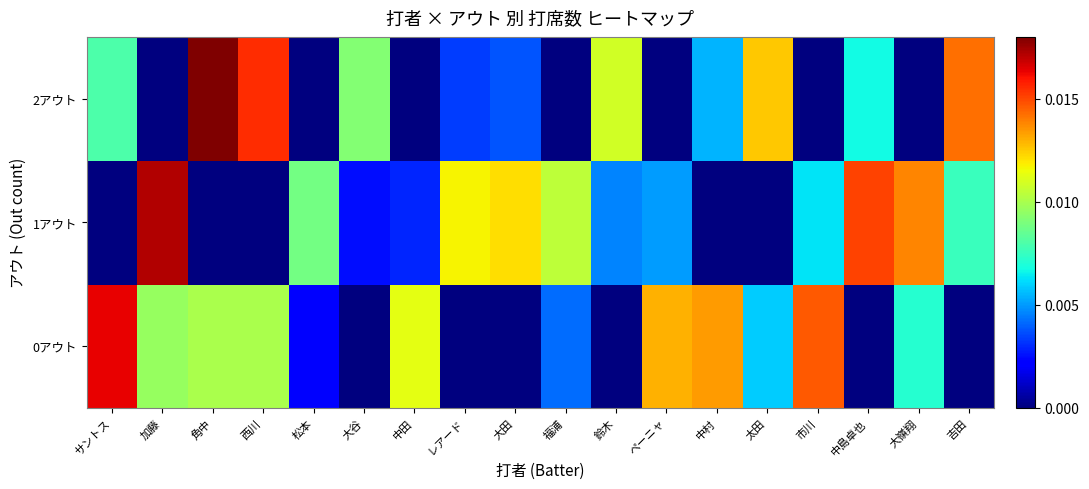

Count the number of data series in this chart.

3